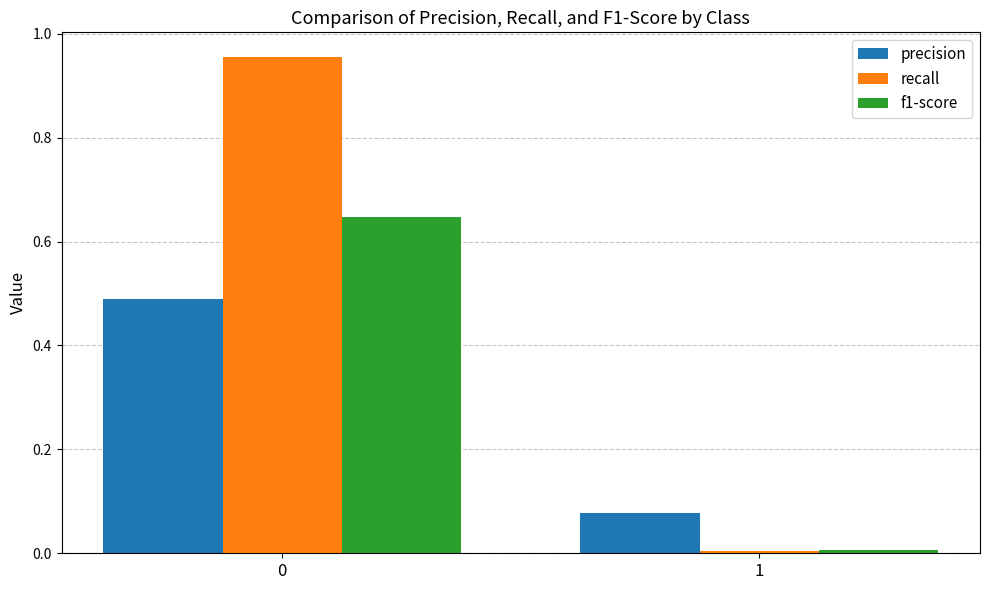

What is the average value of the precision series?

0.3